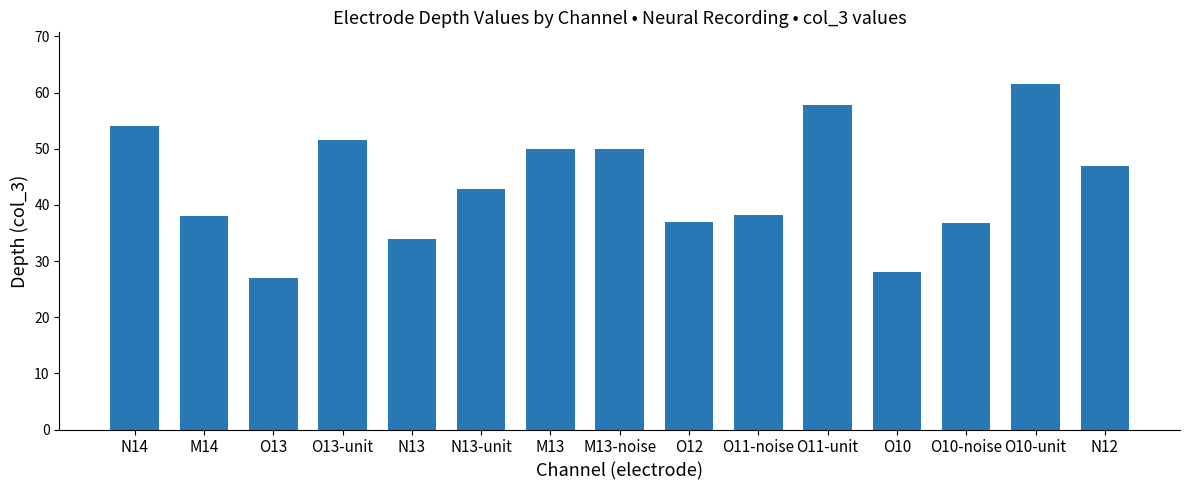

What is the maximum value shown in the chart?

61.5